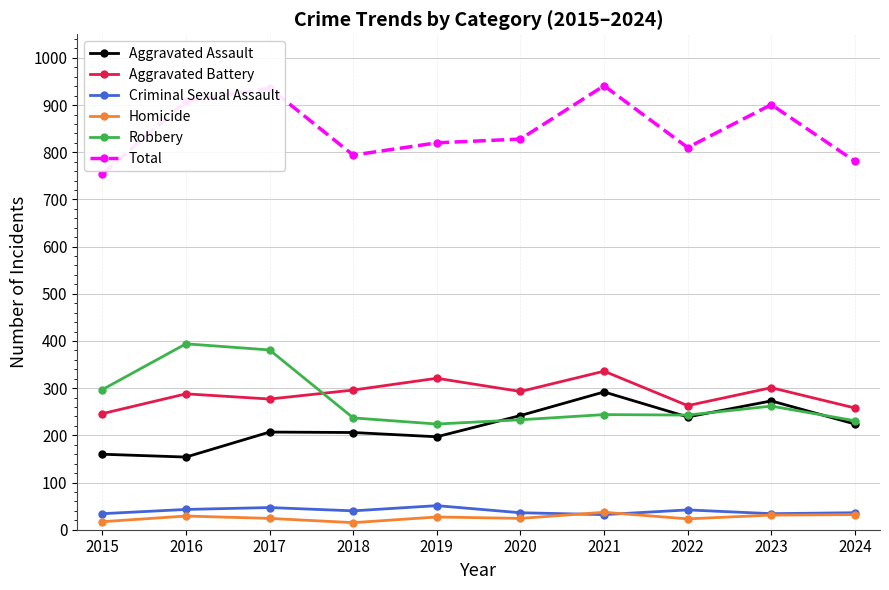

Is this an area chart (filled region under the line)?

No